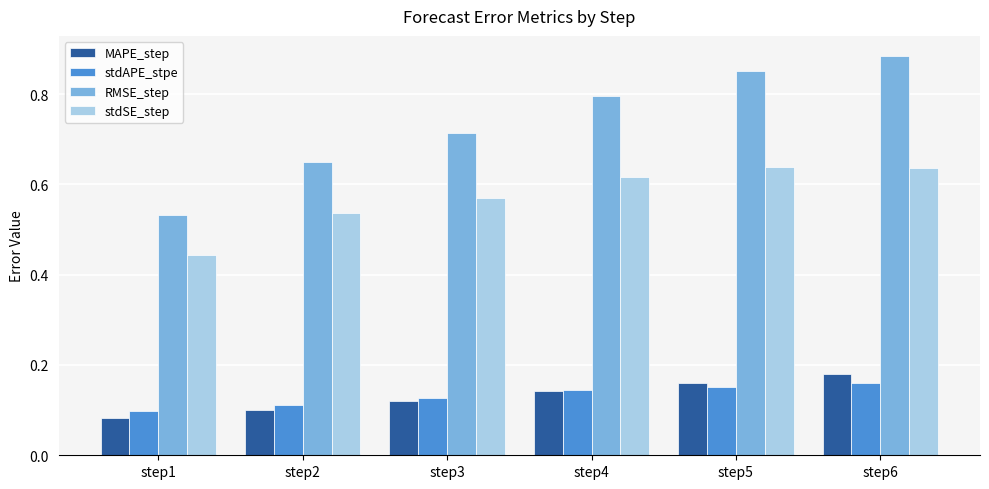

Which series has the largest range (max minus min)?

RMSE_step